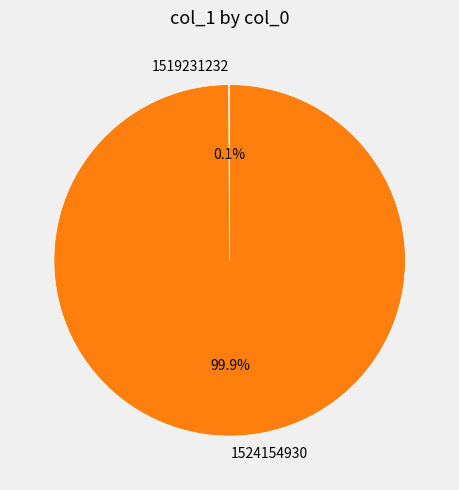

The 1524154930 slice represents 91% of the pie. True or false?

False